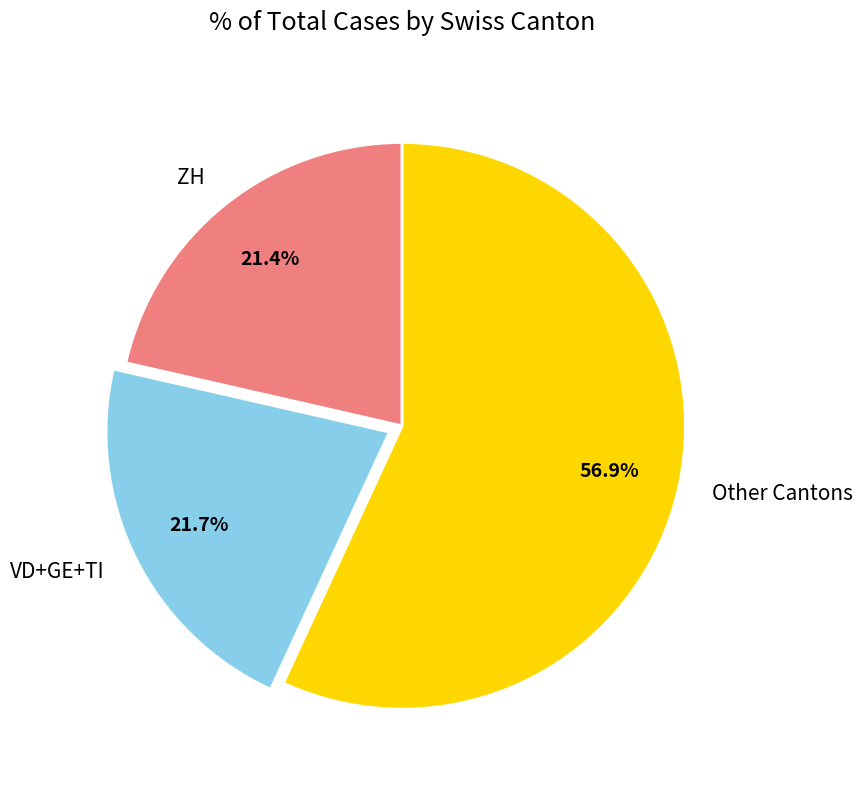

How much of the chart is everything except ZH?

78.6%